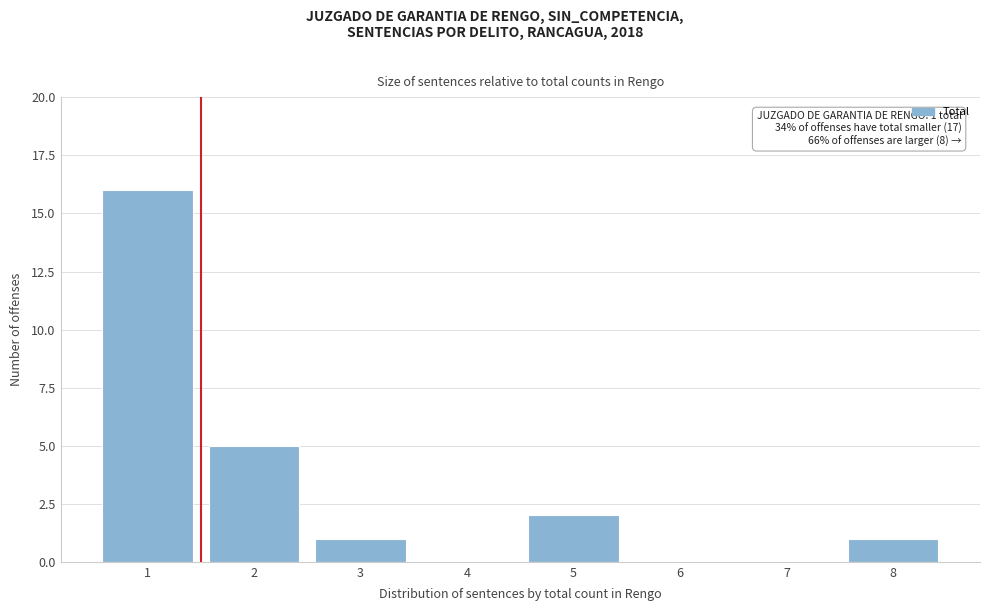

Which range on the x-axis has the tallest bar?

0.5 to 1.5